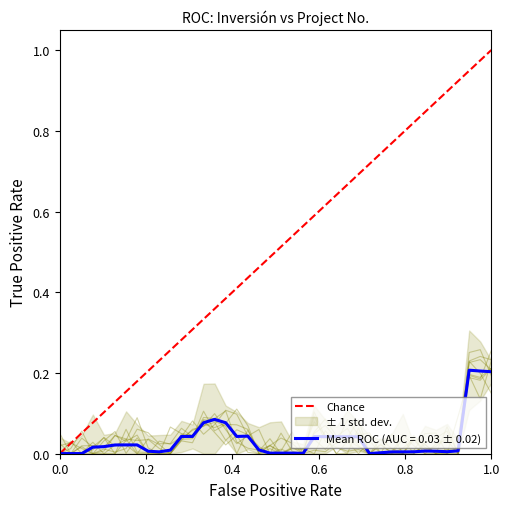

Rank the categories by value from lowest to highest.

0.0, 0.2